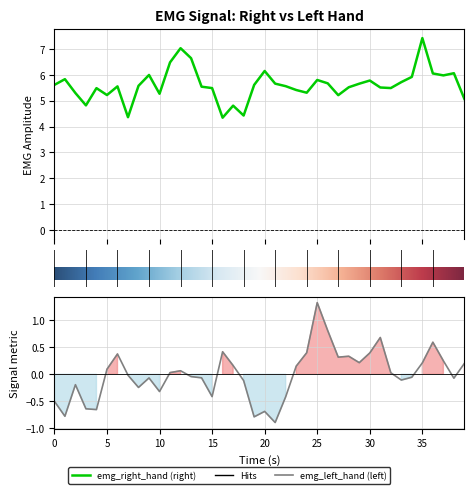

At which category is the sum across all series the highest?

35